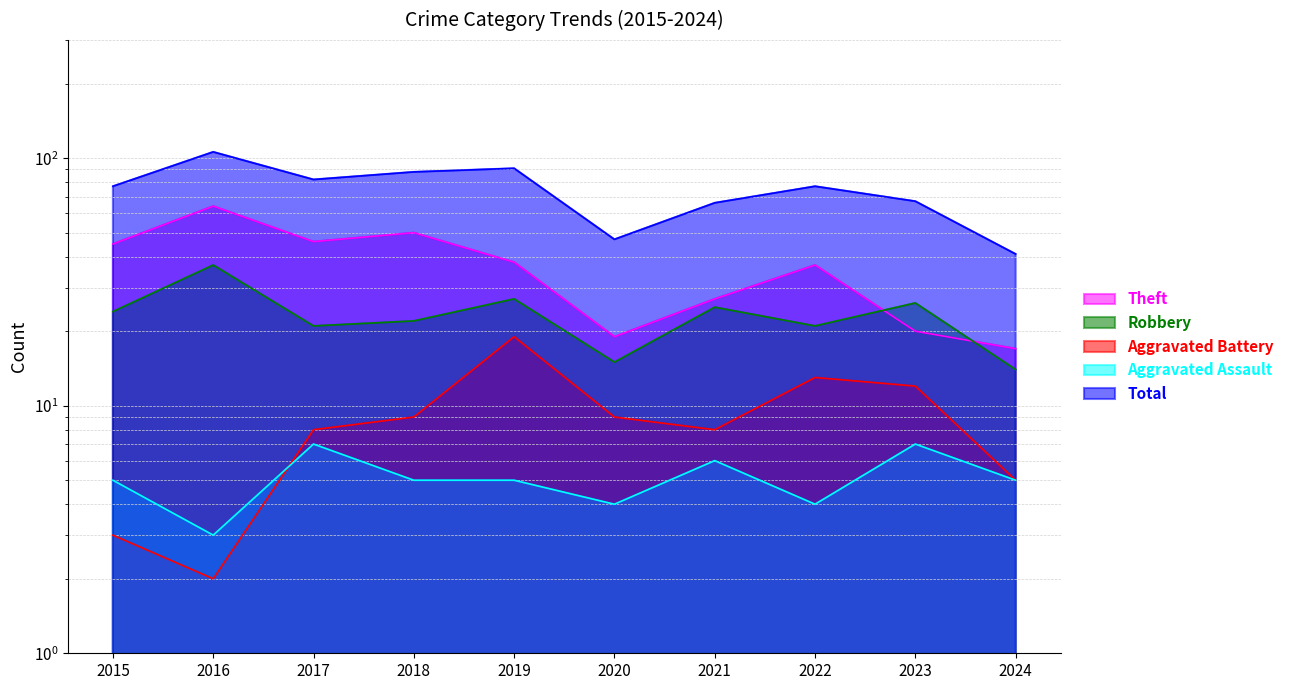

Reading right to left, what are all the values shown in this chart?

Theft: 2024=17	2023=20	2022=37	2021=27	2020=19	2019=38	2018=50	2017=46	2016=64	2015=45
Robbery: 2024=14	2023=26	2022=21	2021=25	2020=15	2019=27	2018=22	2017=21	2016=37	2015=24
Aggravated Battery: 2024=5	2023=12	2022=13	2021=8	2020=9	2019=19	2018=9	2017=8	2016=2	2015=3
Aggravated Assault: 2024=5	2023=7	2022=4	2021=6	2020=4	2019=5	2018=5	2017=7	2016=3	2015=5
Total: 2024=41	2023=67	2022=77	2021=66	2020=47	2019=91	2018=88	2017=82	2016=106	2015=77